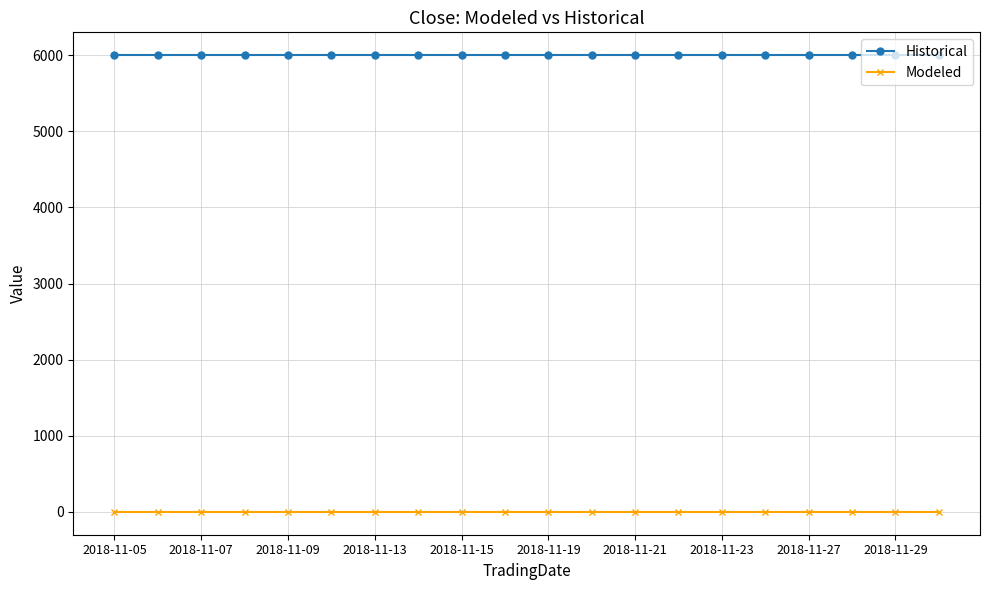

Is this an area chart (filled region under the line)?

No